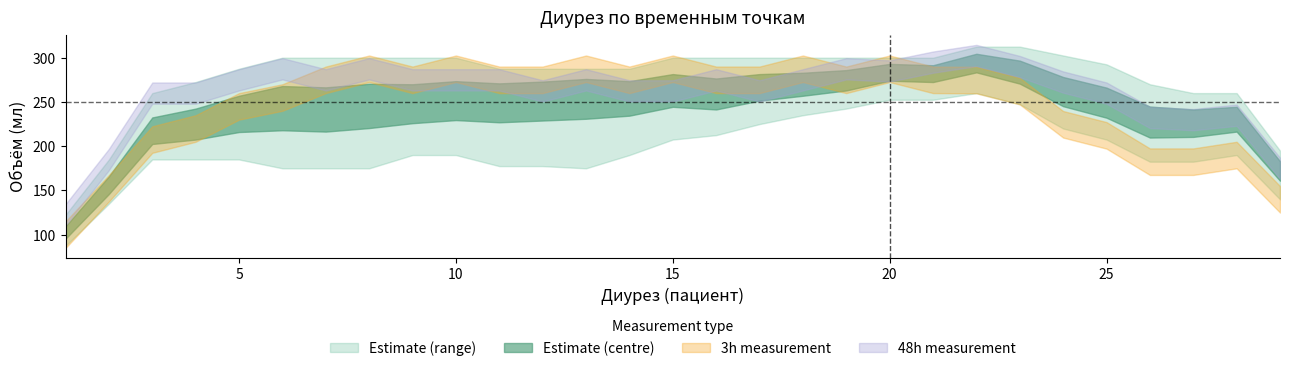

What is the value of the 48h point at the 27th from the left?

260